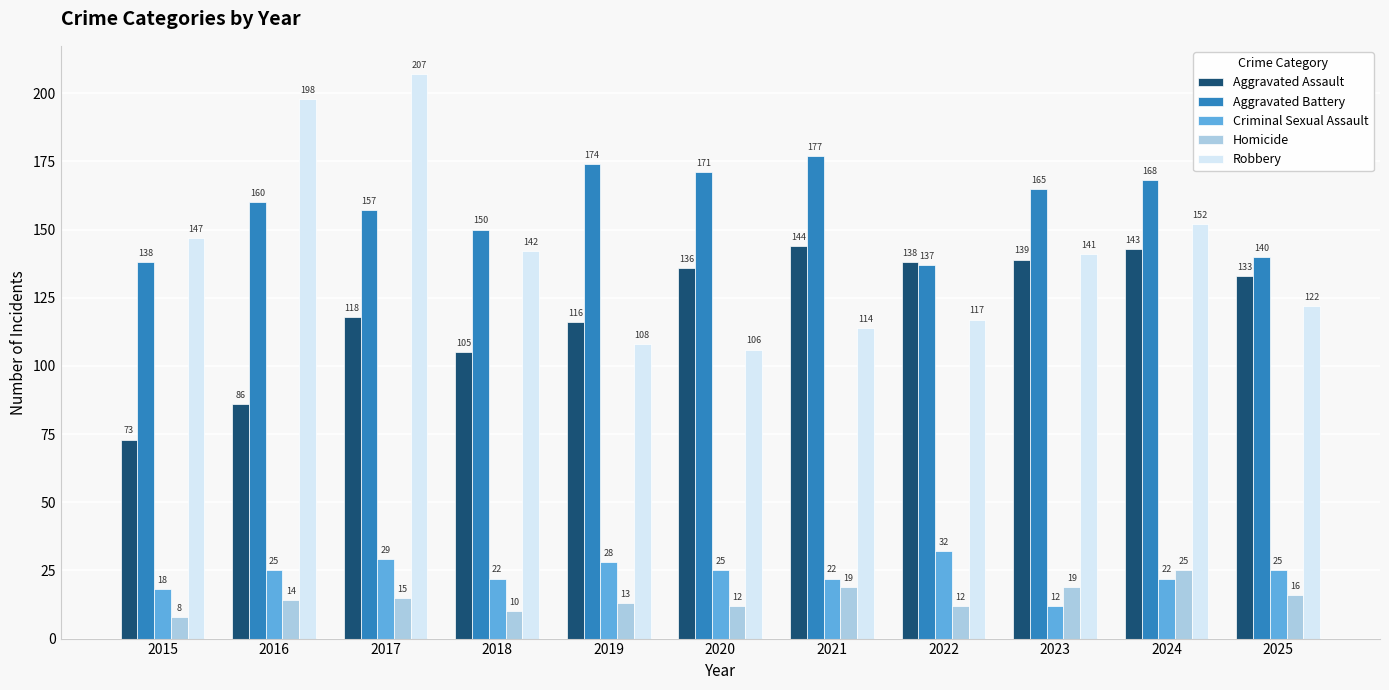

What is the maximum value for Criminal Sexual Assault?

32